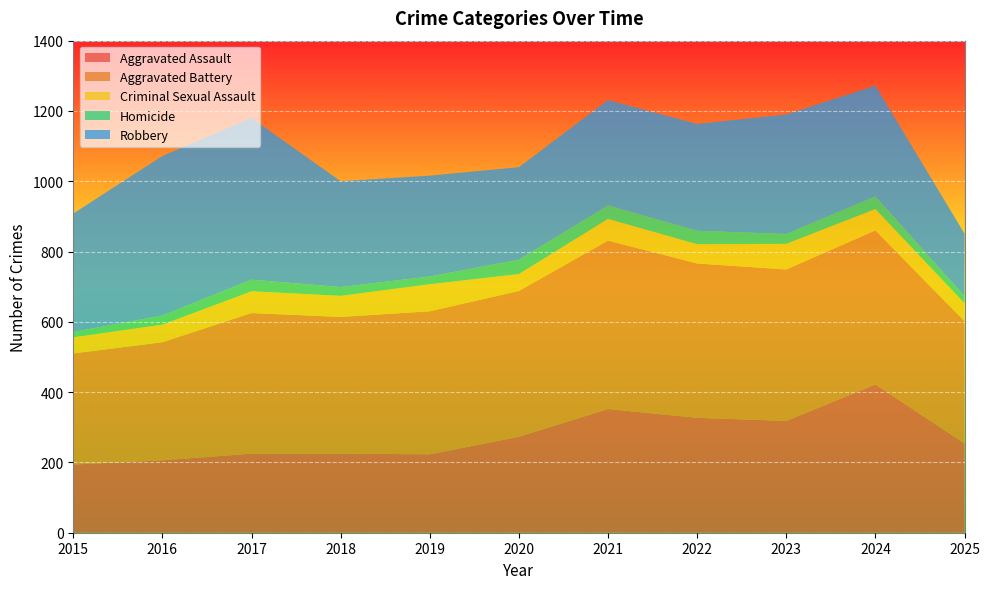

Reading right to left, transcribe all the data shown in this chart.

Aggravated Assault: 2025=254	2024=422	2023=318	2022=327	2021=352	2020=273	2019=223	2018=225	2017=225	2016=206	2015=194
Aggravated Battery: 2025=348	2024=438	2023=431	2022=439	2021=479	2020=415	2019=407	2018=389	2017=400	2016=336	2015=316
Criminal Sexual Assault: 2025=51	2024=61	2023=73	2022=55	2021=62	2020=48	2019=77	2018=60	2017=62	2016=50	2015=46
Homicide: 2025=20	2024=36	2023=28	2022=38	2021=38	2020=41	2019=22	2018=25	2017=33	2016=26	2015=15
Robbery: 2025=178	2024=315	2023=340	2022=304	2021=300	2020=263	2019=287	2018=301	2017=460	2016=454	2015=337